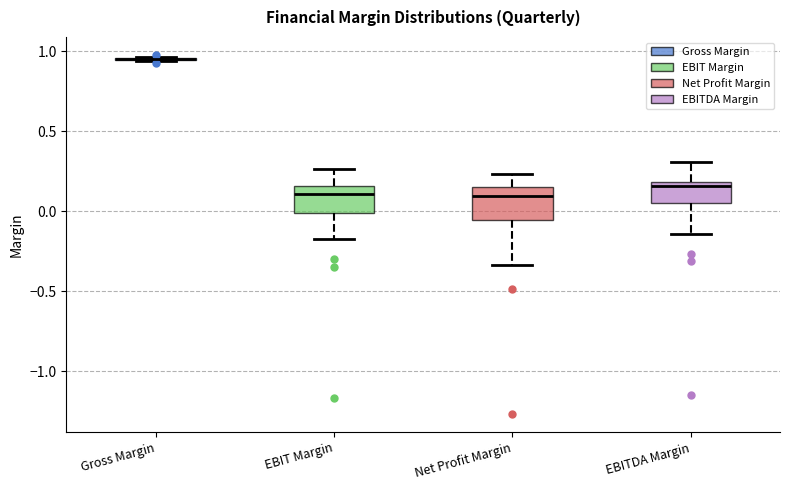

Reading left to right, read every box against the y-axis: the position of its median line, the range the box covers, and the ends of its whiskers. The values are not printed on the chart, so give them approximately, as read against the axis.

Gross Margin: box collapsed to a line at 0.95, whiskers 0.95 to 0.95
EBIT Margin: median 0.10, box 0.00 to 0.15, whiskers -0.20 to 0.25
Net Profit Margin: median 0.10, box -0.05 to 0.15, whiskers -0.35 to 0.25
EBITDA Margin: median 0.15, box 0.05 to 0.20, whiskers -0.15 to 0.30